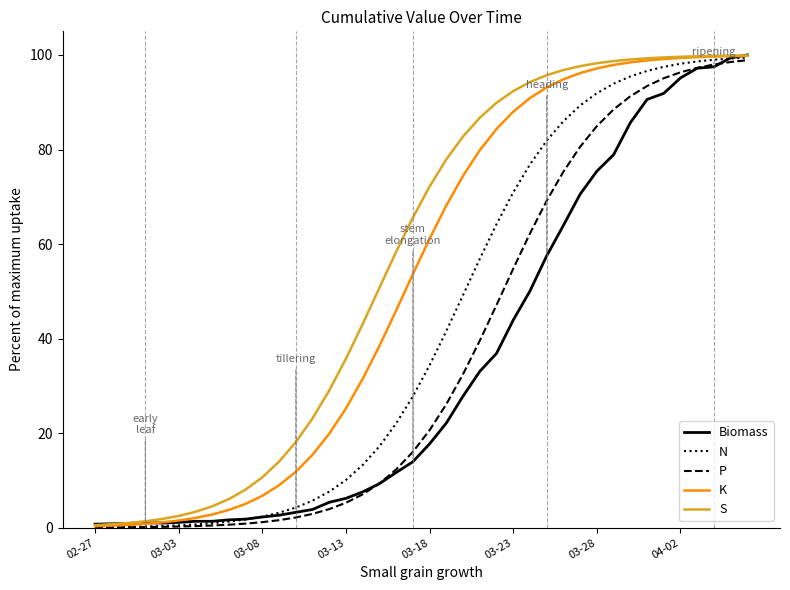

What is the highest value of the P series?

98.9